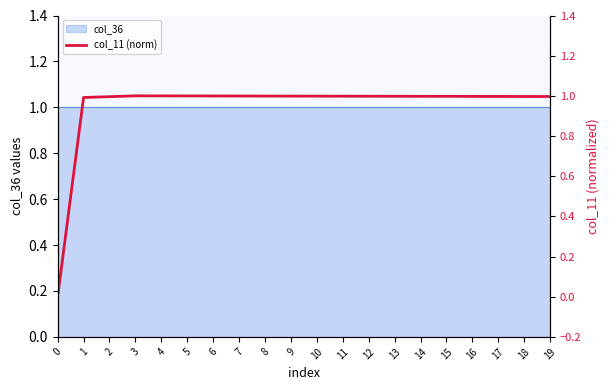

The chart shows a value of 1.0 at 16. True or false?

True